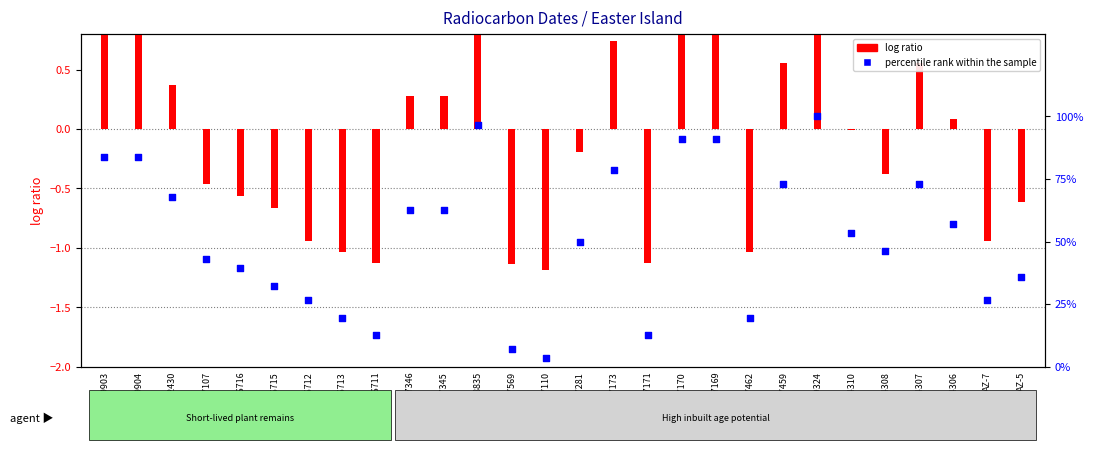

At how many categories does at least one series exceed 98?

1